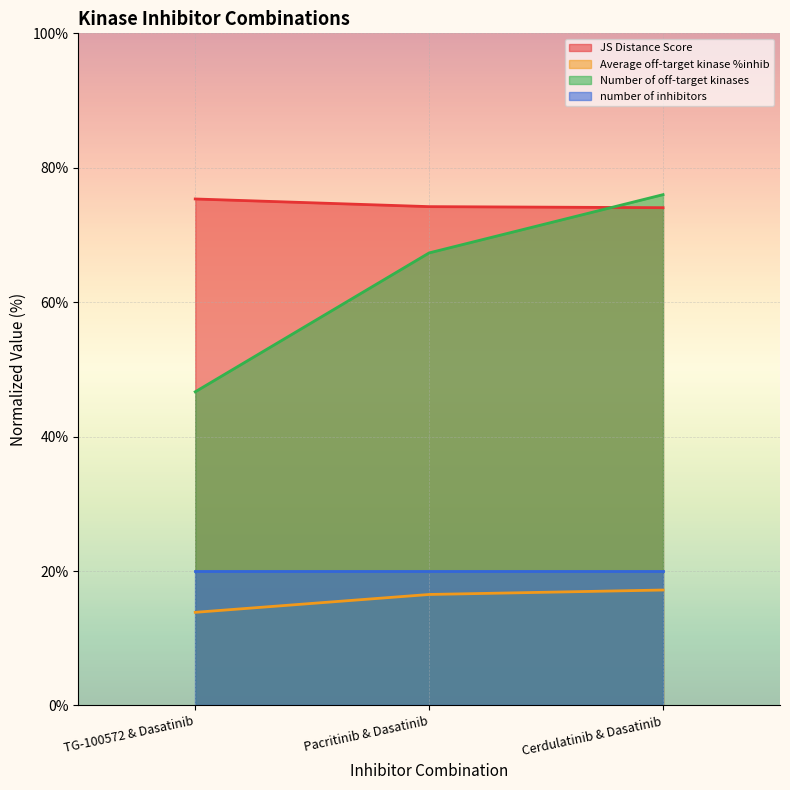

What position from the left is Cerdulatinib & Dasatinib?

3